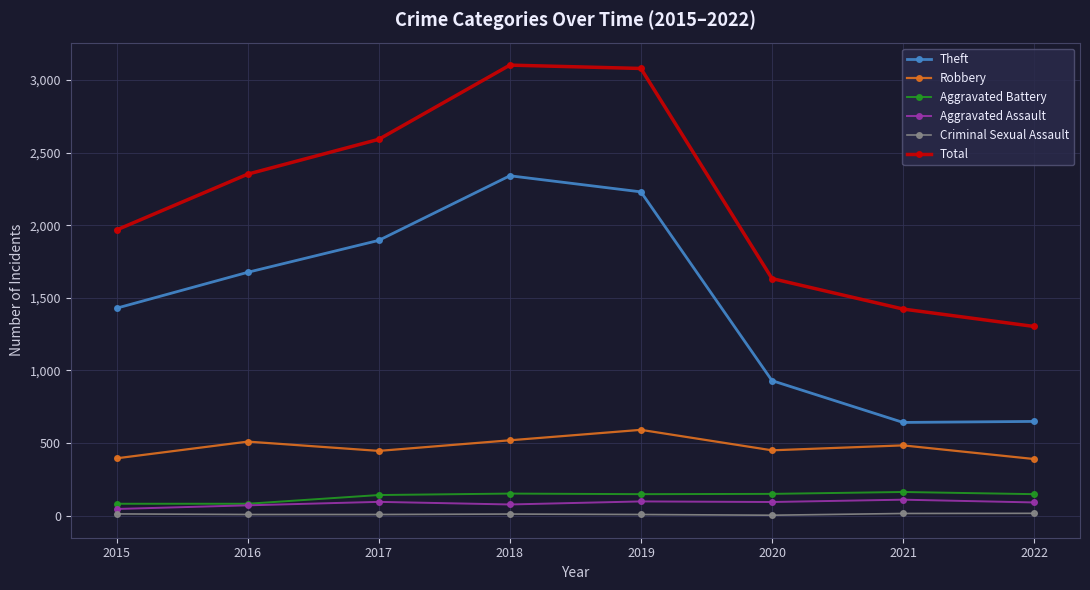

True or false: Aggravated Assault and Criminal Sexual Assault intersect in this chart.

False